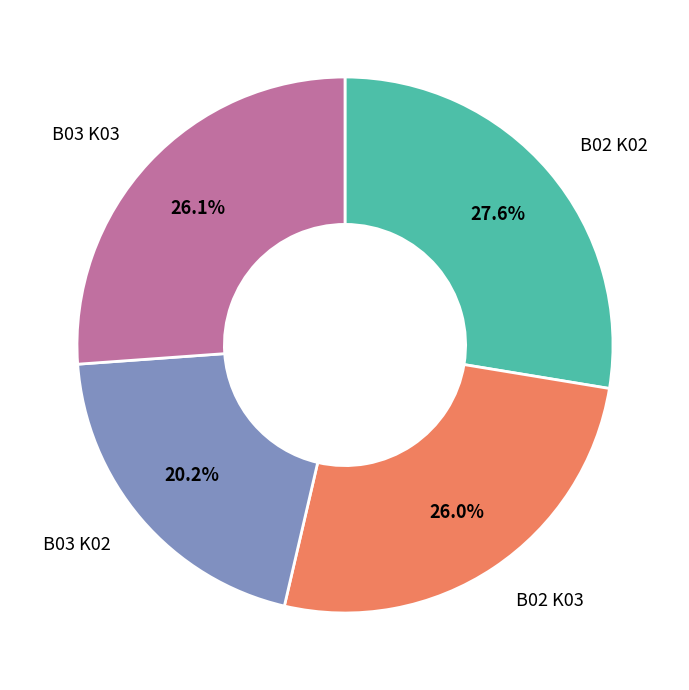

Is there a majority slice in this chart?

No